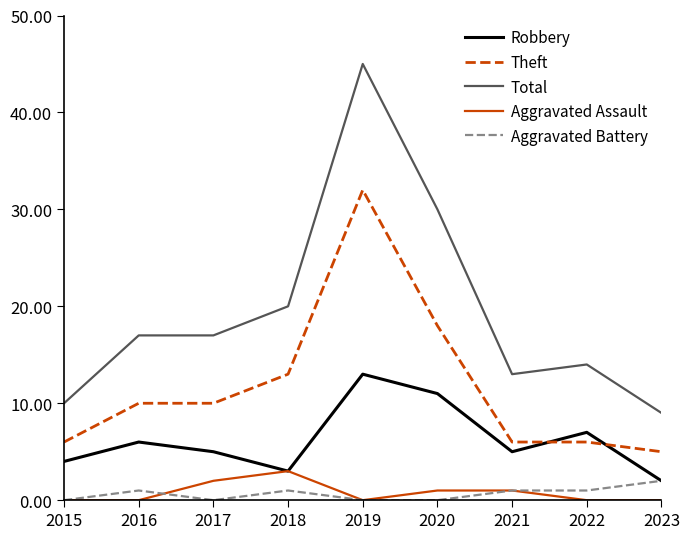

Reading left to right, what are all the values shown in this chart?

Robbery: 4	6	5	3	13	11	5	7	2
Theft: 6	10	10	13	32	18	6	6	5
Total: 10	17	17	20	45	30	13	14	9
Aggravated Assault: 0	0	2	3	0	1	1	0	0
Aggravated Battery: 0	1	0	1	0	0	1	1	2